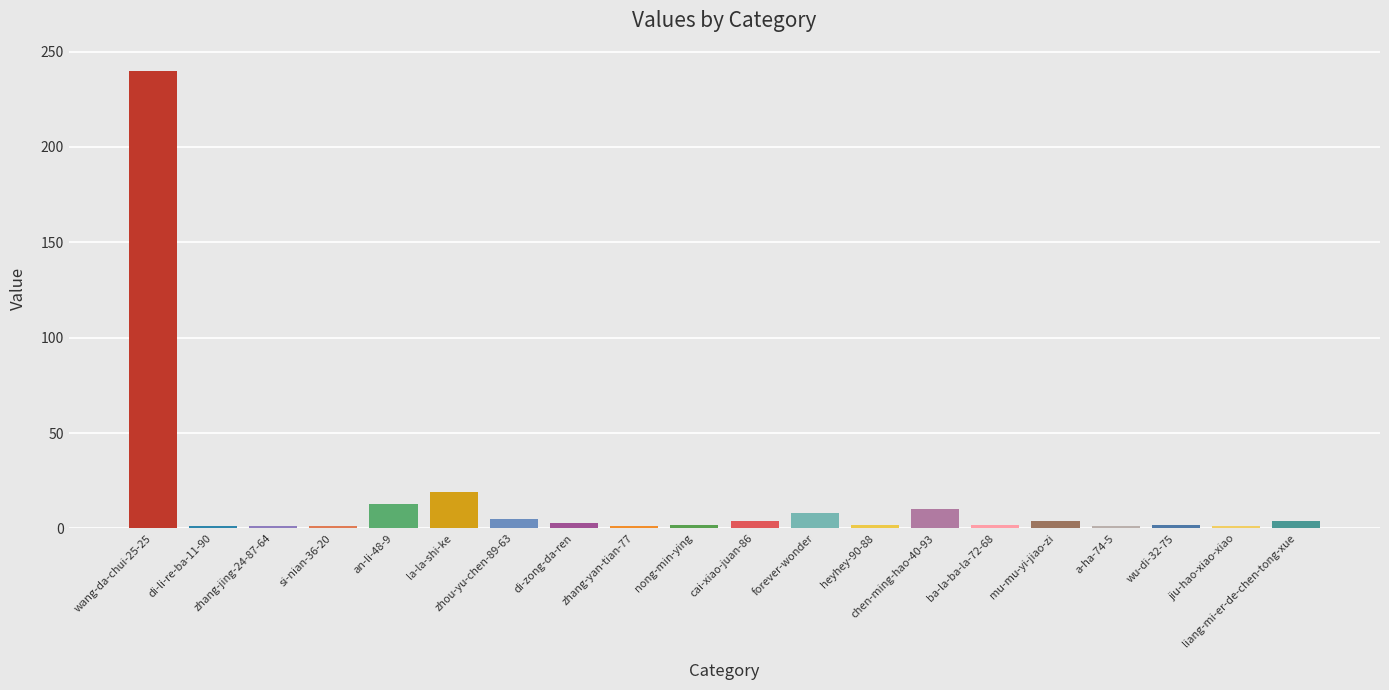

How many bars are there in total?

20